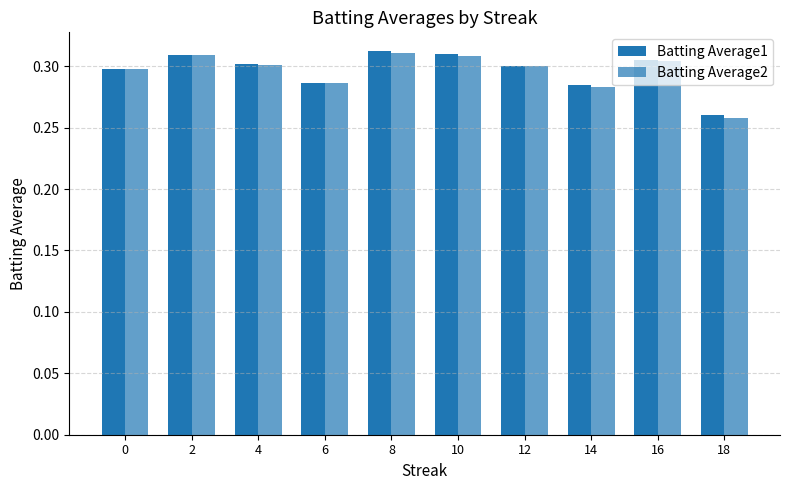

Does the chart contain any negative values?

No